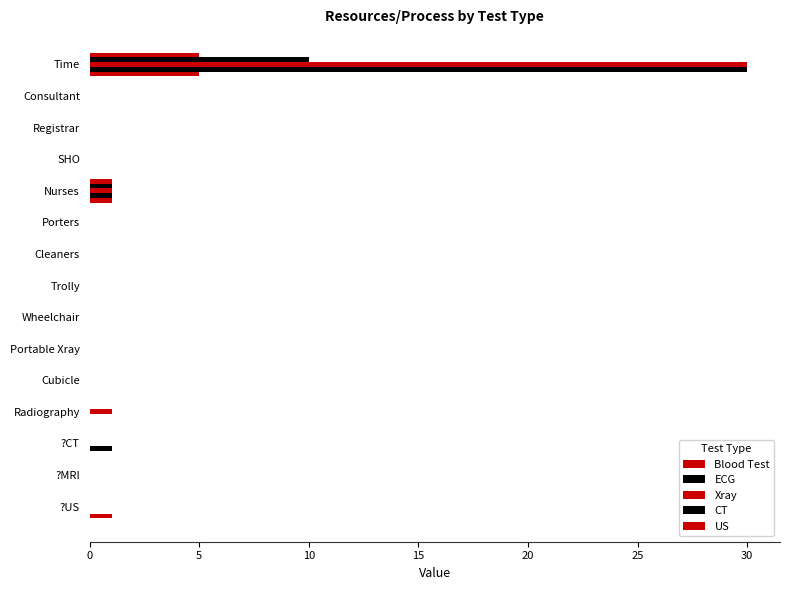

Reading left to right, what are all the values shown in this chart?

Blood Test: 5	0	0	0	1	0	0	0	0	0	0	0	0	0	0
ECG: 10	0	0	0	1	0	0	0	0	0	0	0	0	0	0
Xray: 30	0	0	0	1	0	0	0	0	0	0	1	0	0	0
CT: 30	0	0	0	1	0	0	0	0	0	0	0	1	0	0
US: 5	0	0	0	1	0	0	0	0	0	0	0	0	0	1